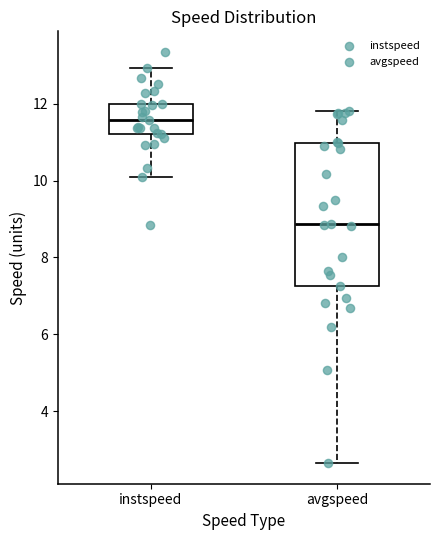

Comparing the boxes themselves (not the whiskers), which one is the tallest?

avgspeed